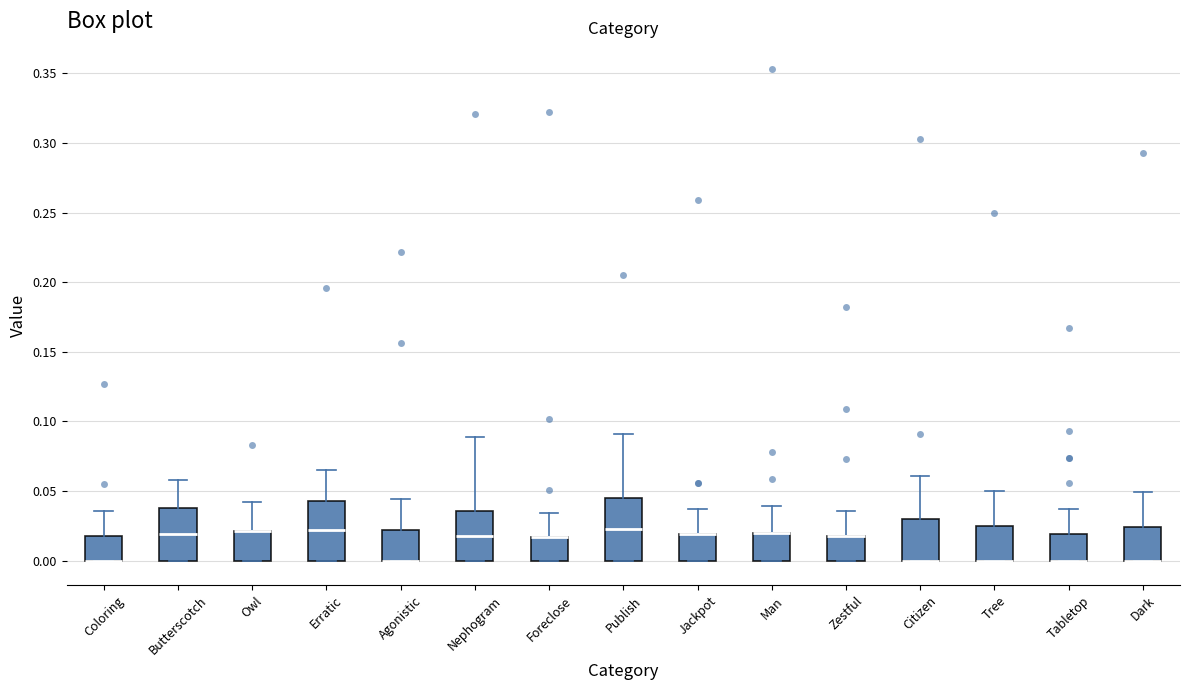

Where does the median line of the box for Butterscotch sit on the y-axis? The values are not printed on the chart, so give them approximately, as read against the axis.

0.020